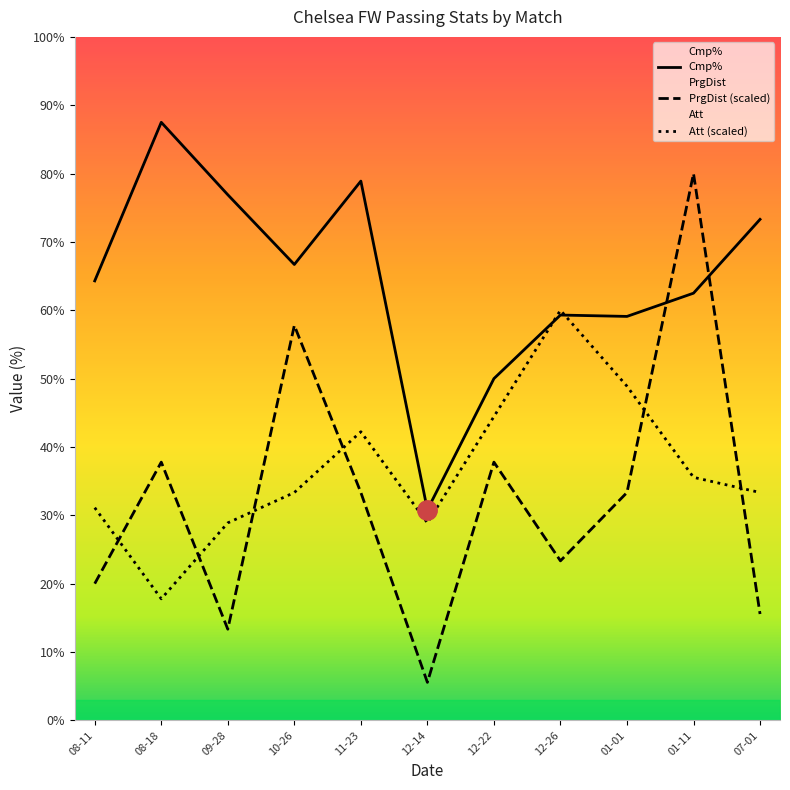

Is this an area chart (filled region under the line)?

No